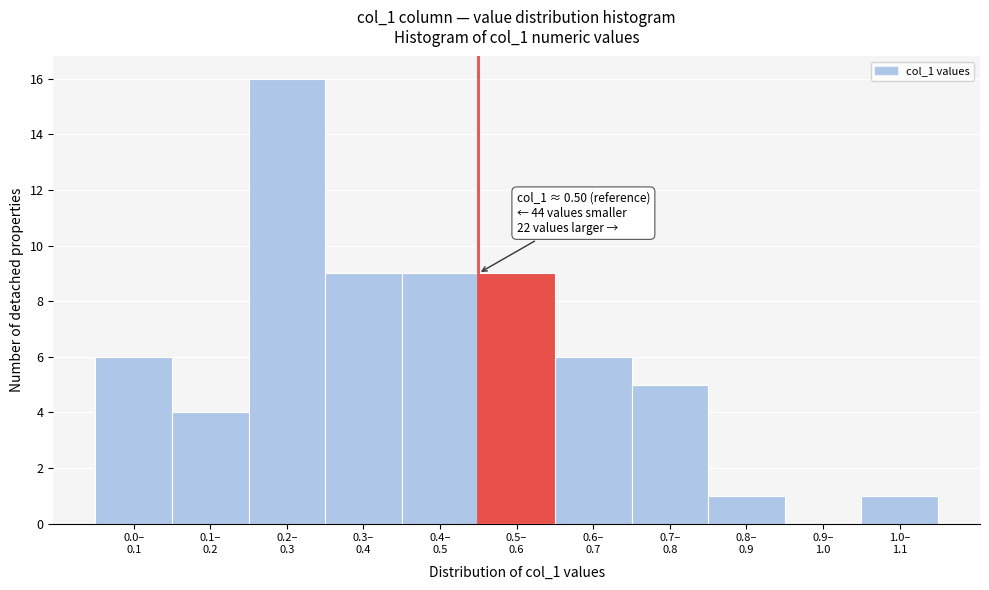

What is the greatest value displayed?

16